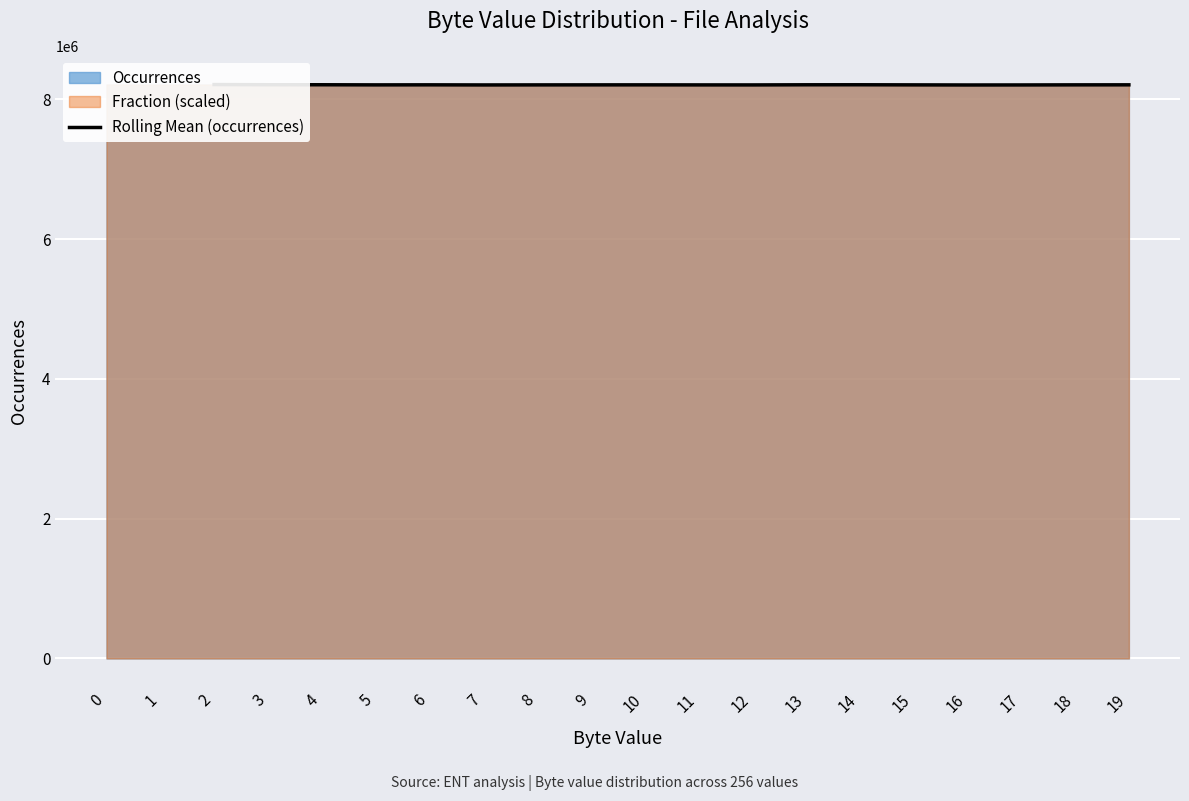

The value at 2 is 3681896.3. True or false?

False